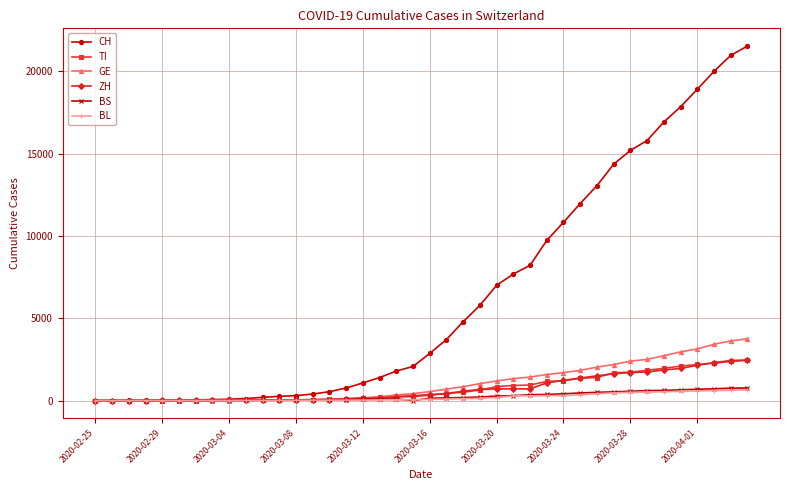

How many data points does each series have?

40